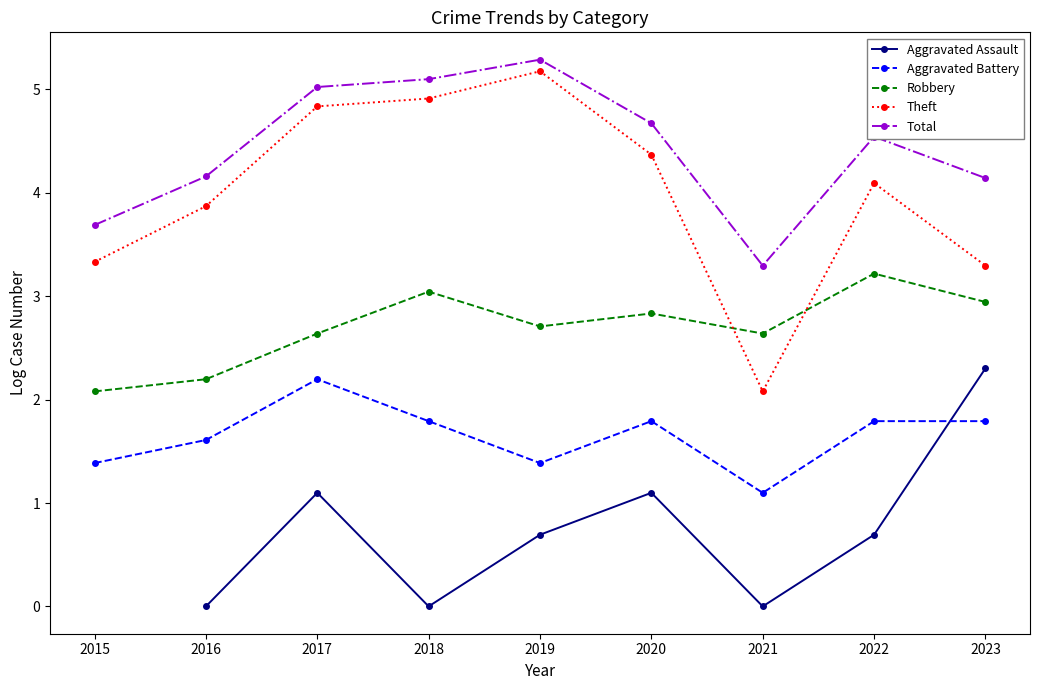

Where does the Total series first go above 4?

2016